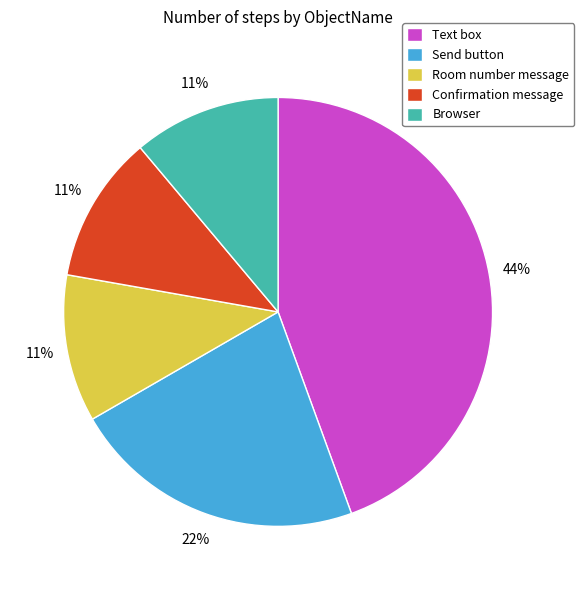

Combined, do Room number message and Confirmation message account for over 50%?

No